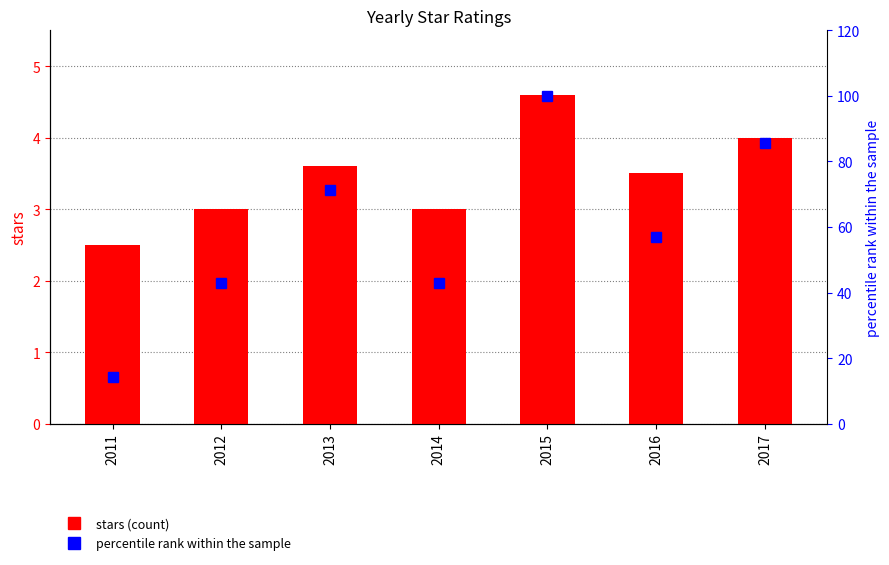

Which series has the largest total across all categories?

percentile rank